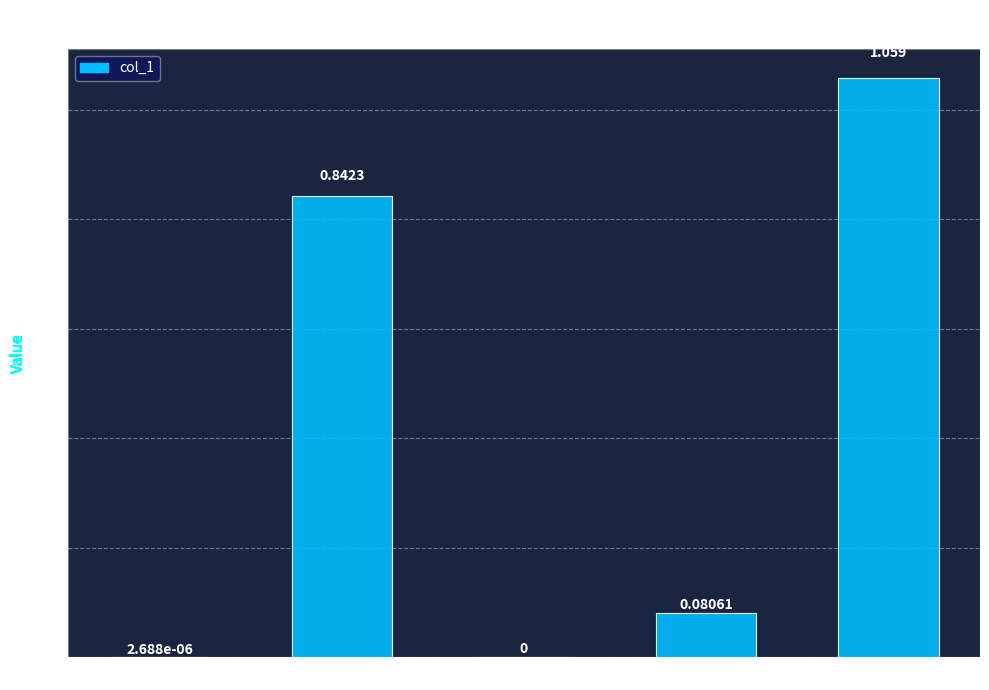

Which has a higher value, Inference Time or Training Time?

Inference Time